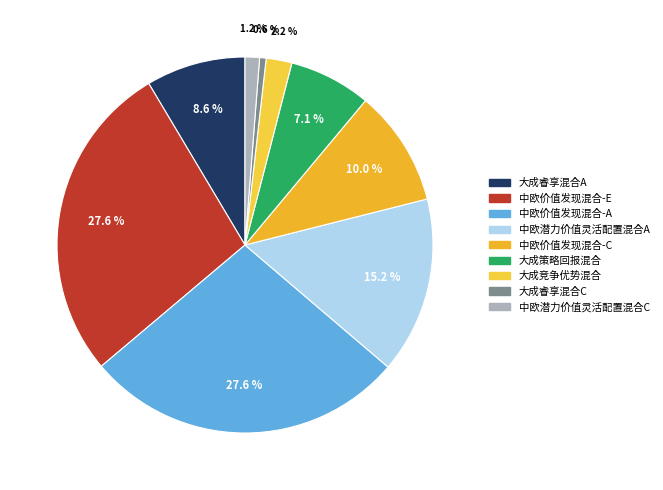

Is it true that 大成睿享混合A is 9% of the pie?

True